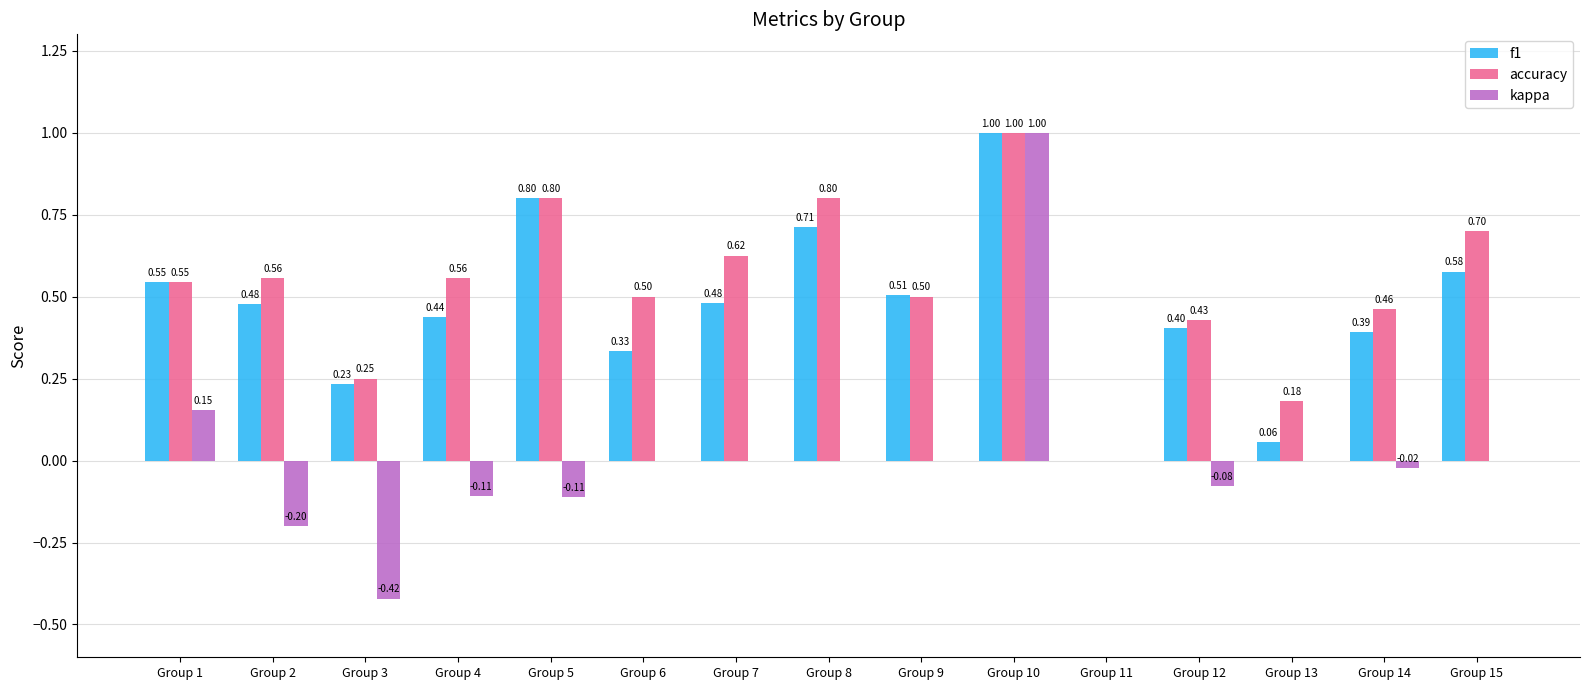

Which series has the largest total across all categories?

accuracy